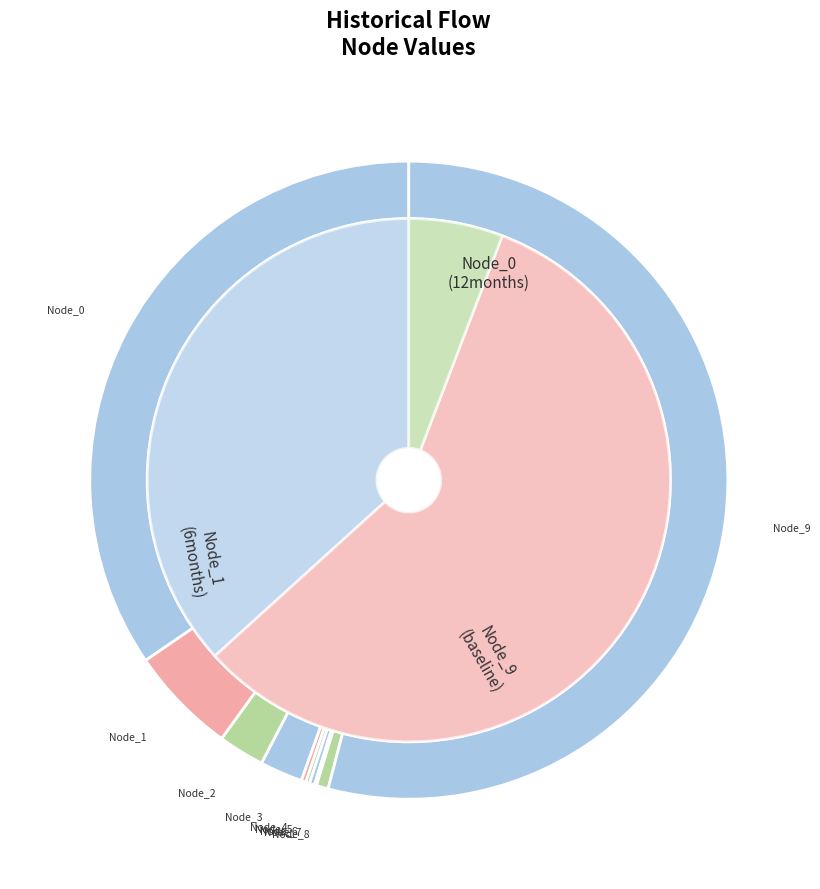

To the nearest percent, what is the combined percentage of Node_1 and Node_2?

8%